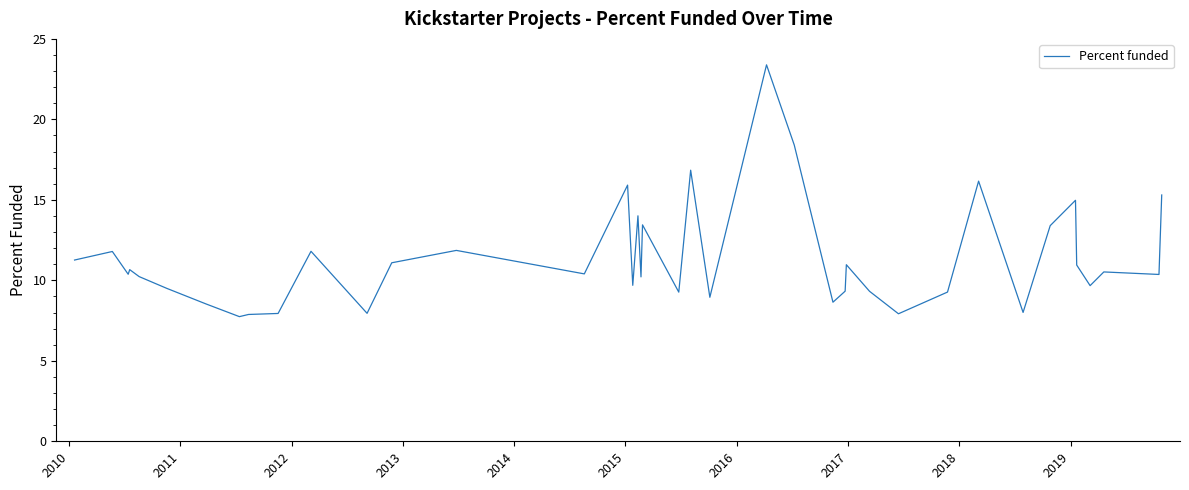

What is the difference between the maximum and minimum values?

15.6